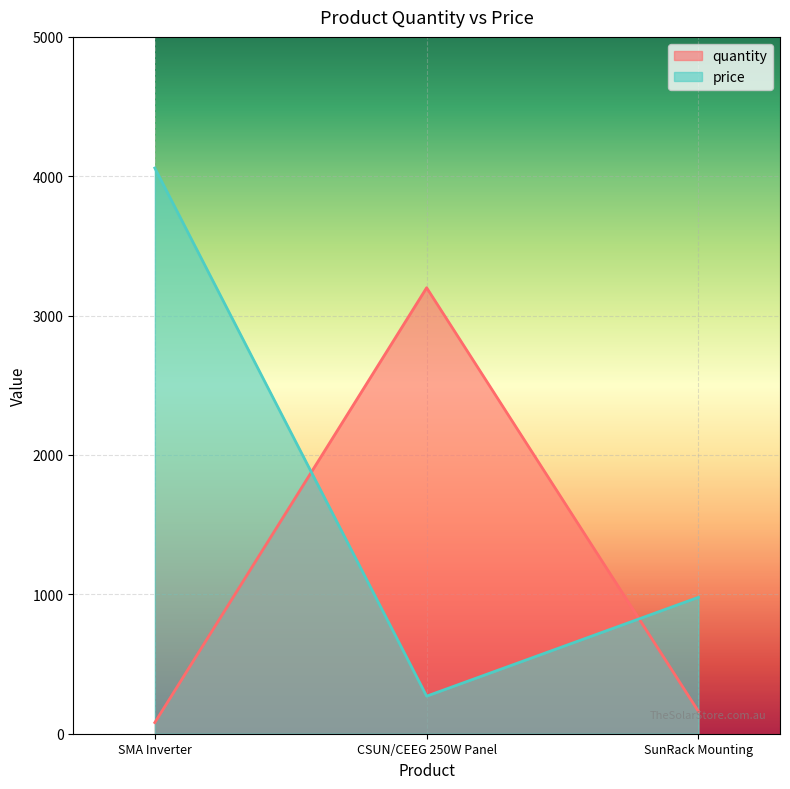

At which category is the sum across all series the highest?

SMA Inverter